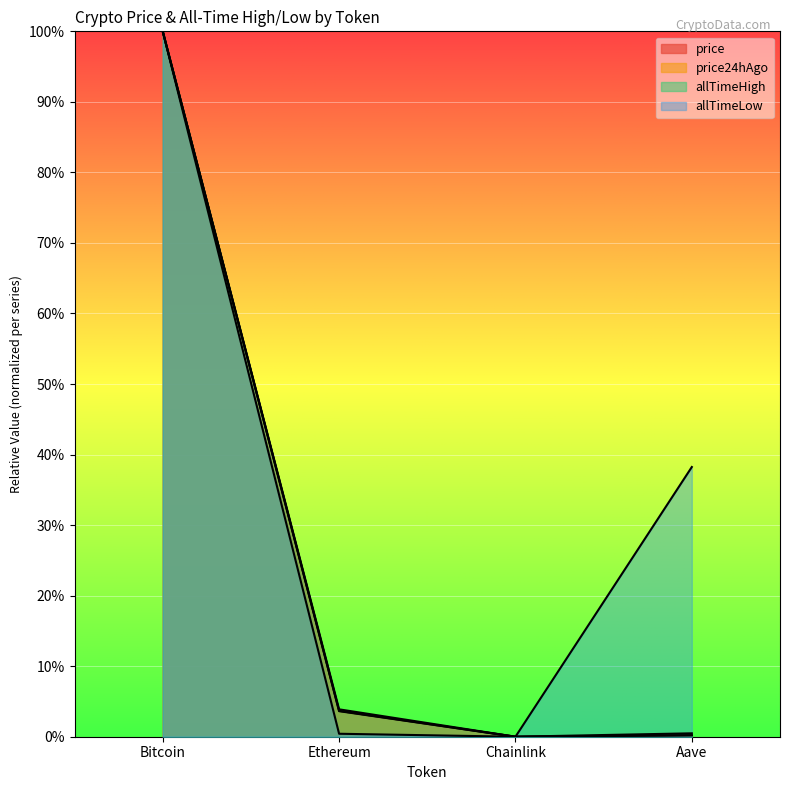

At which category does price reach its first local valley?

Chainlink